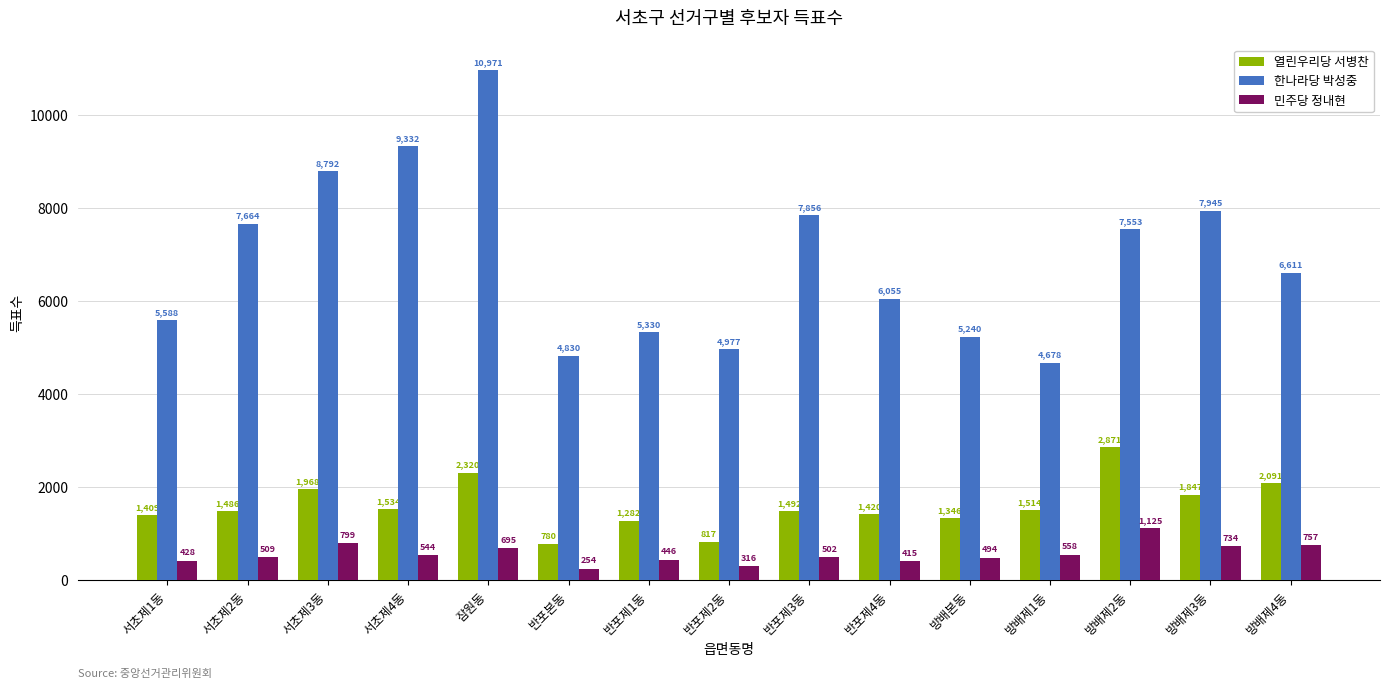

At 반포제3동, list the series in order from smallest to largest.

민주당 정내현, 열린우리당 서병찬, 한나라당 박성중